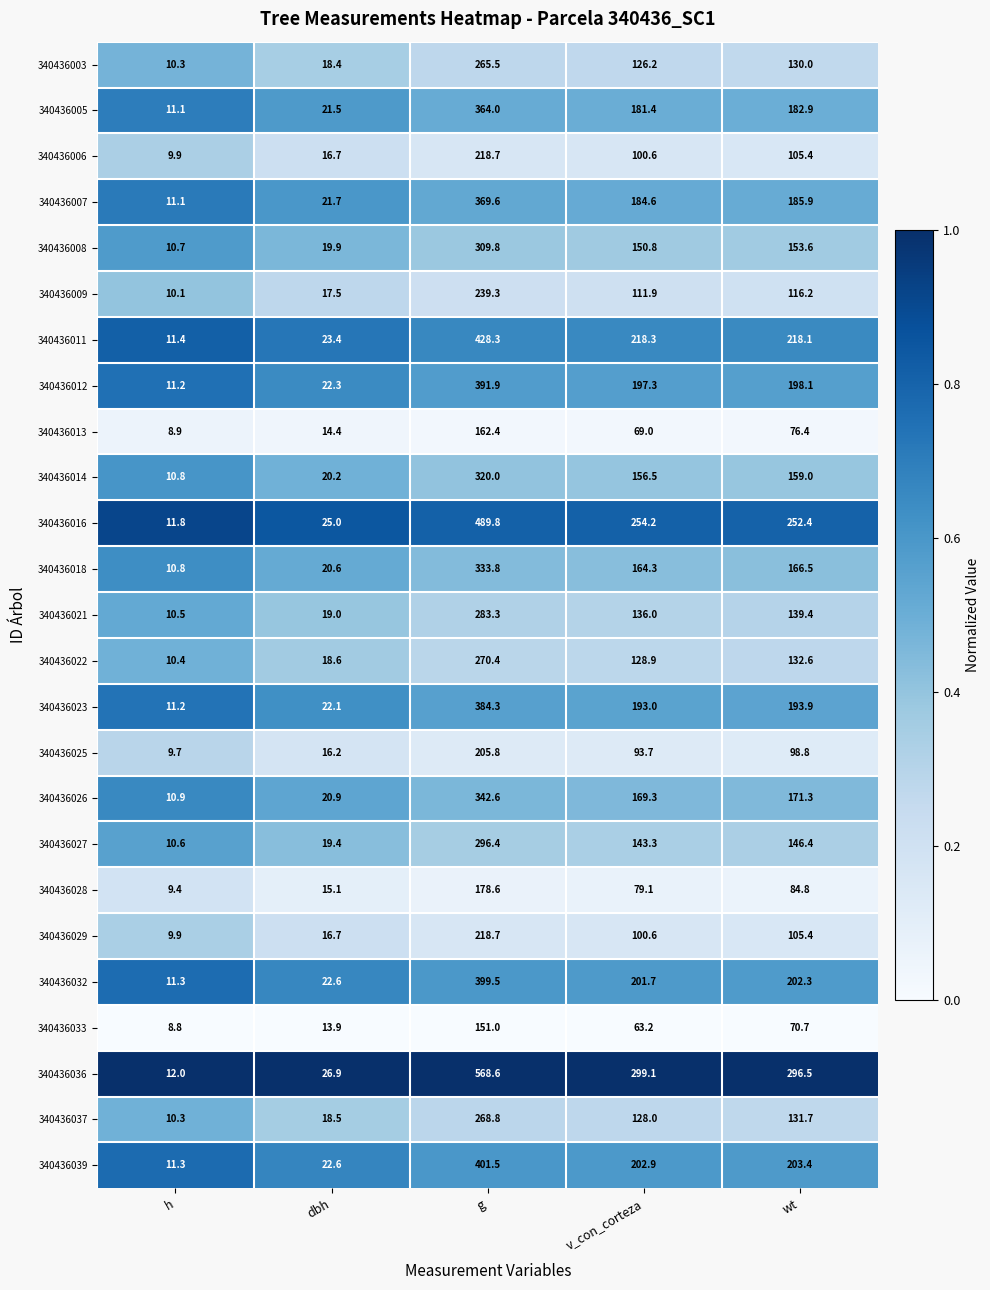

Is the value of 340436011 at g greater than the value of 340436023 at h?

Yes